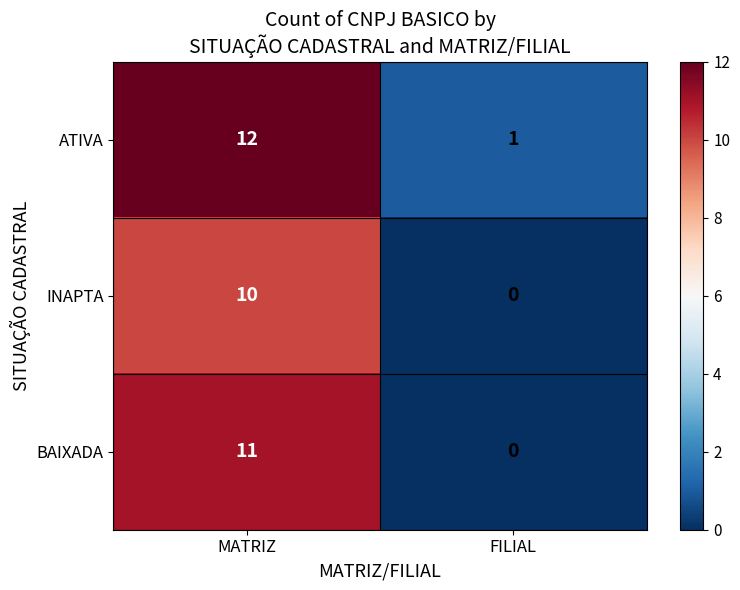

What value does the INAPTA series have at MATRIZ, to the nearest 10?

10